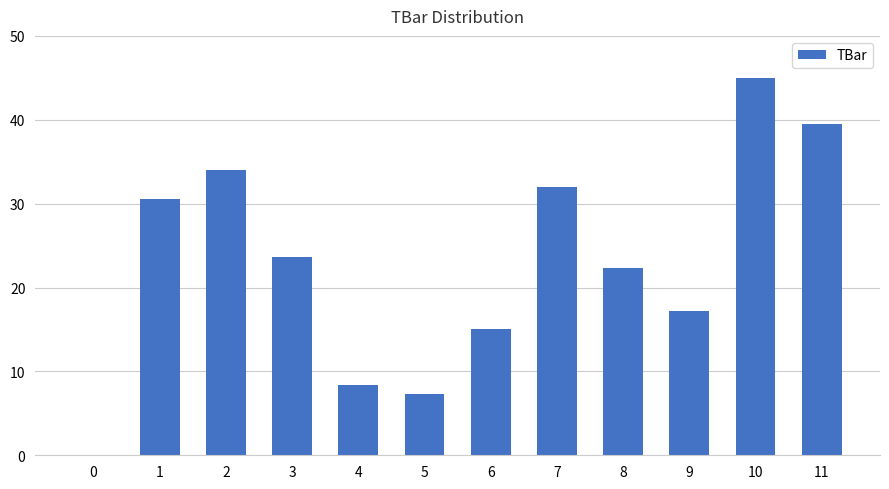

Reading left to right, list all the values displayed in this chart.

0=0.0	1=30.6	2=34.0	3=23.6	4=8.4	5=7.3	6=15.0	7=32.0	8=22.3	9=17.2	10=45.0	11=39.5